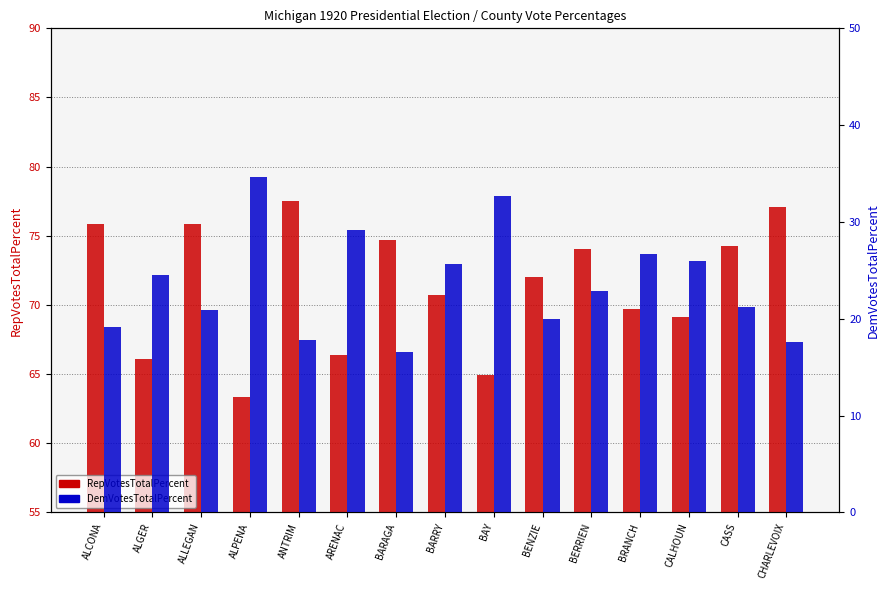

Which has a higher value, BRANCH or BARRY?

BARRY